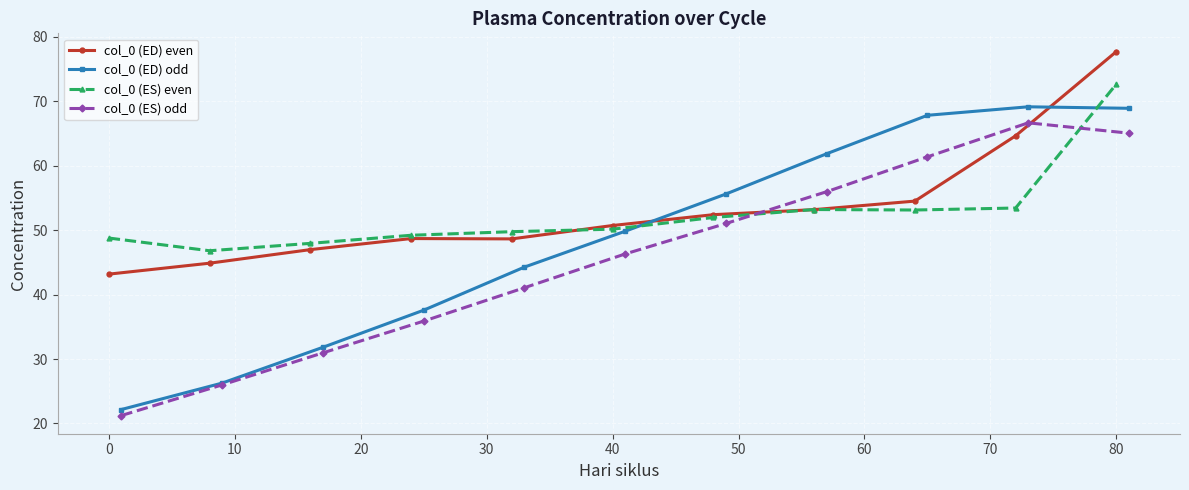

True or false: col_0 (ES) odd has more than 1 interior local peaks.

False